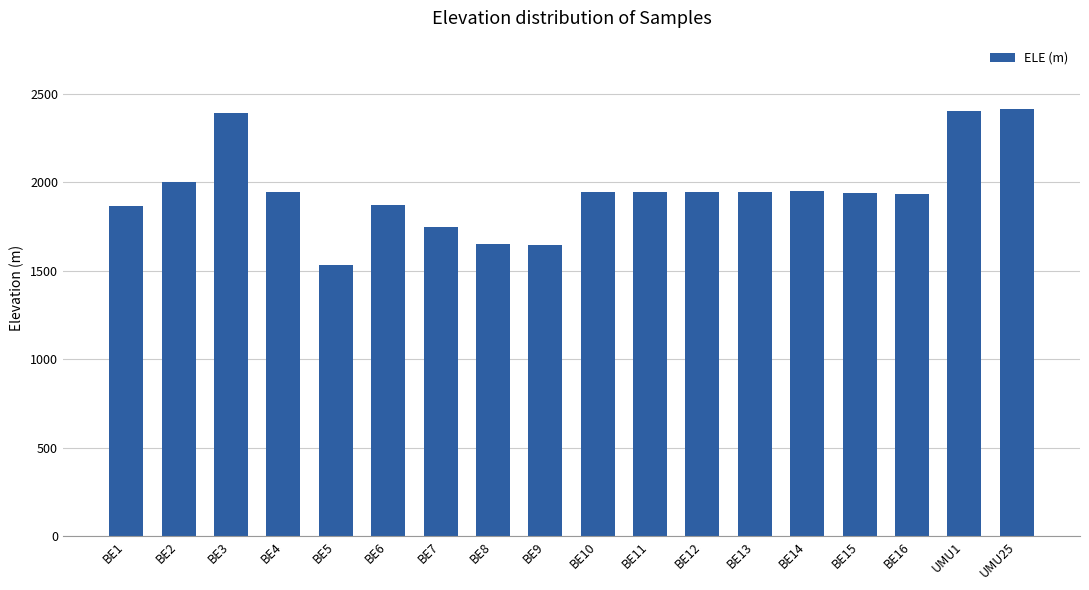

True or false: the data shows 769.9 at BE8.

False